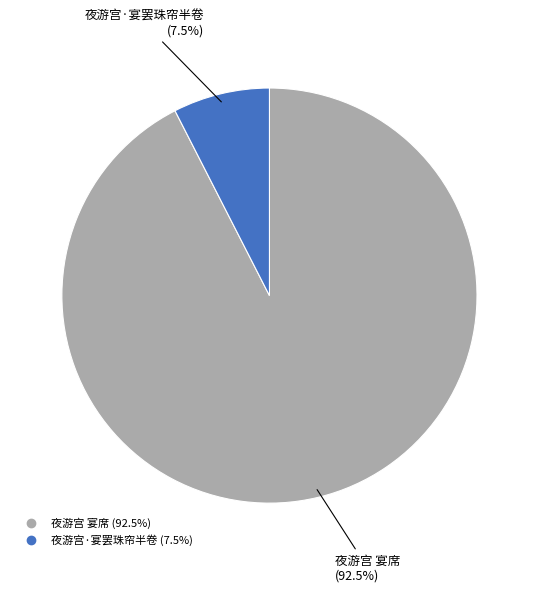

How many slices are in this pie chart?

2